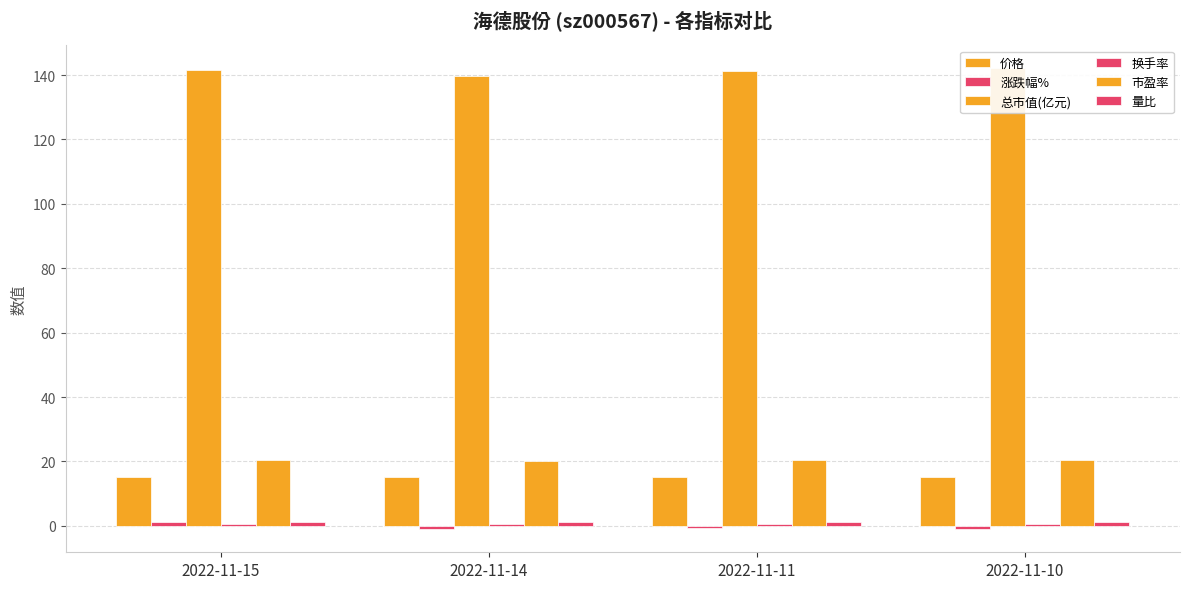

What is the value of the 价格 bar at the 2nd from the left?

15.0